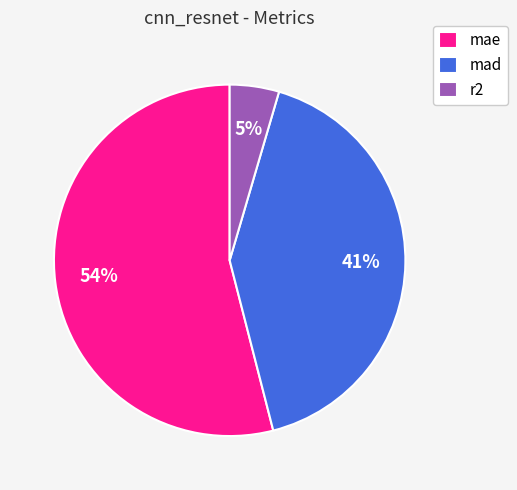

Rank the categories by value from lowest to highest.

r2, mad, mae